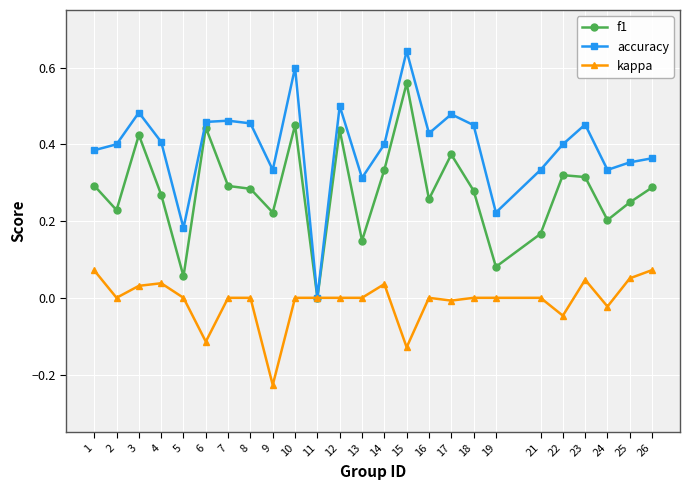

Where is the first local maximum for f1?

3